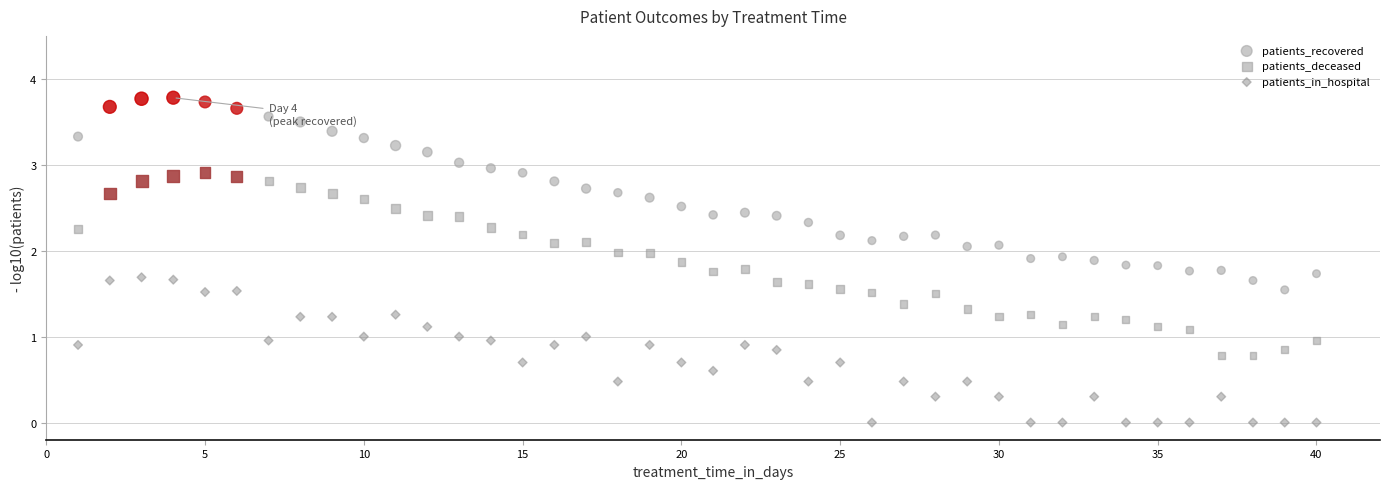

Across all data points, what is the range of Y values (max minus min)?

3.8